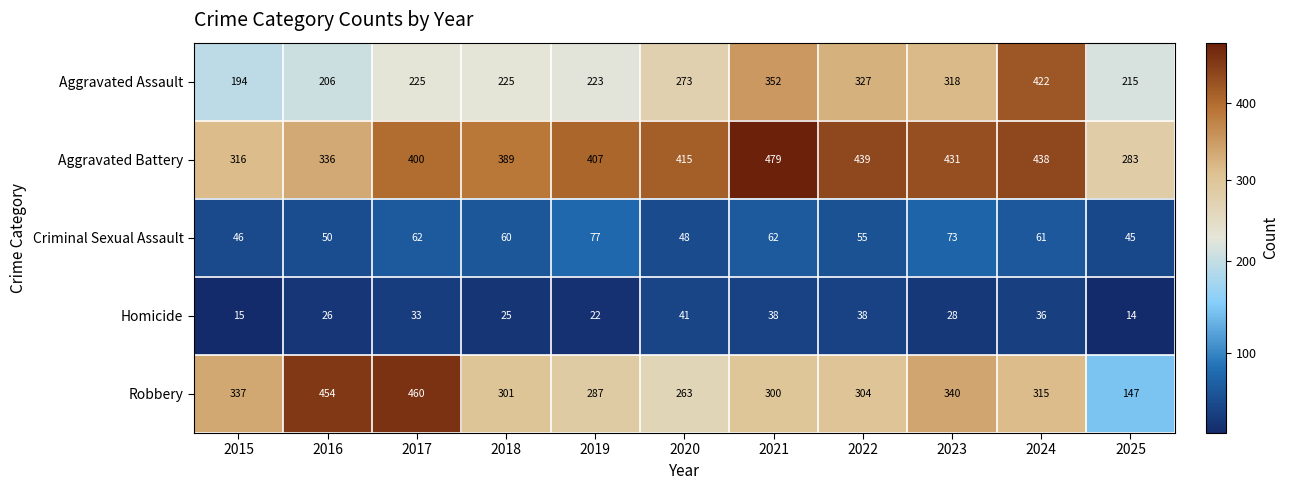

What is the difference between the maximum and minimum values in the Homicide series?

27